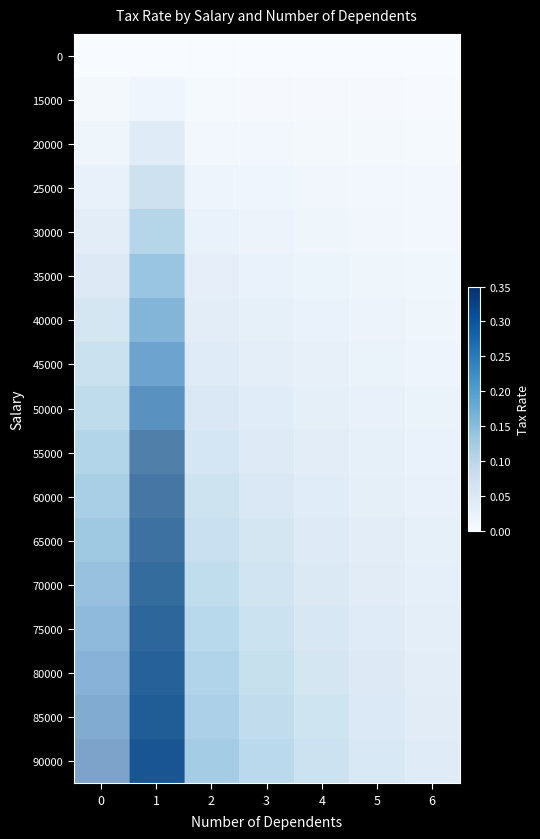

Is it true that 85000 equals -0.3 at 2?

False